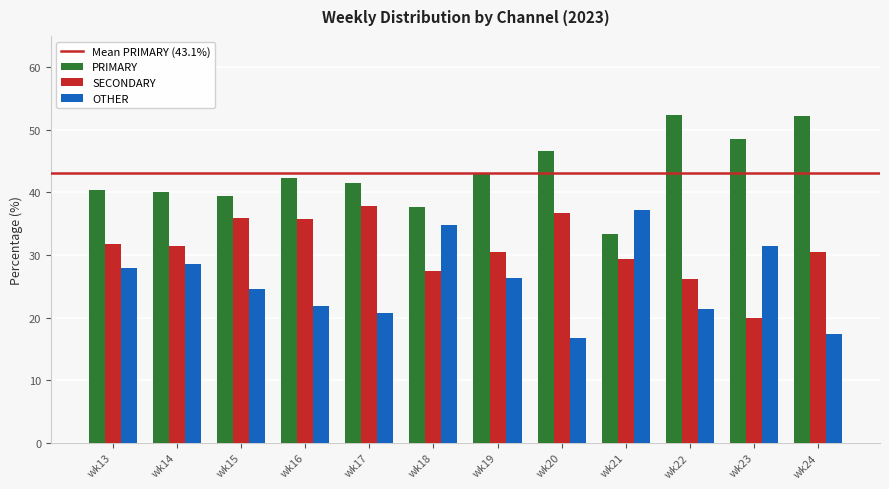

What is the highest value of the OTHER series?

37.3